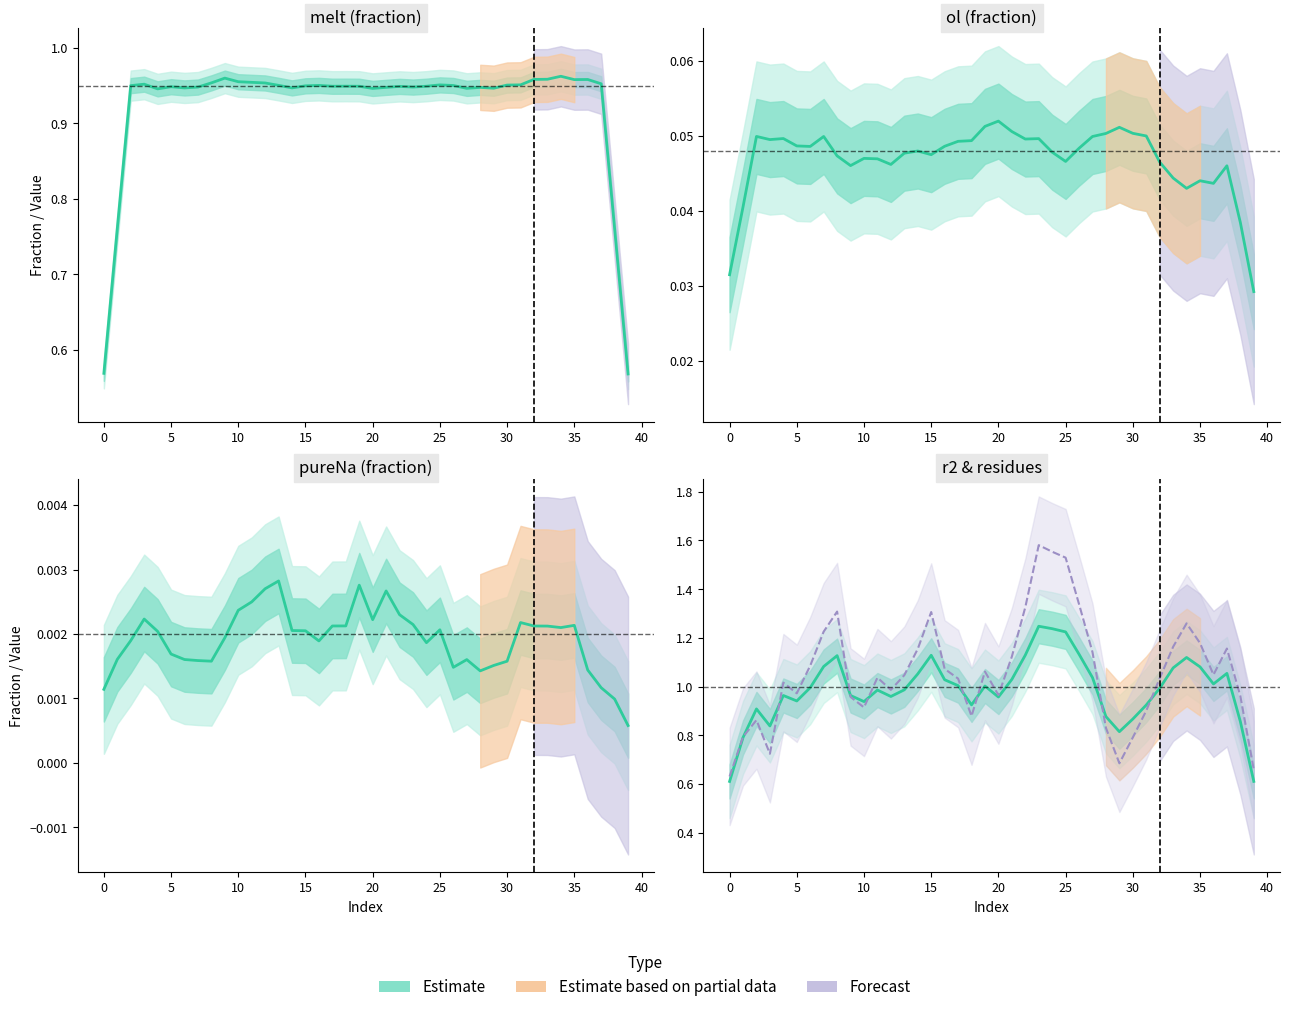

How many series are shown in this chart?

5